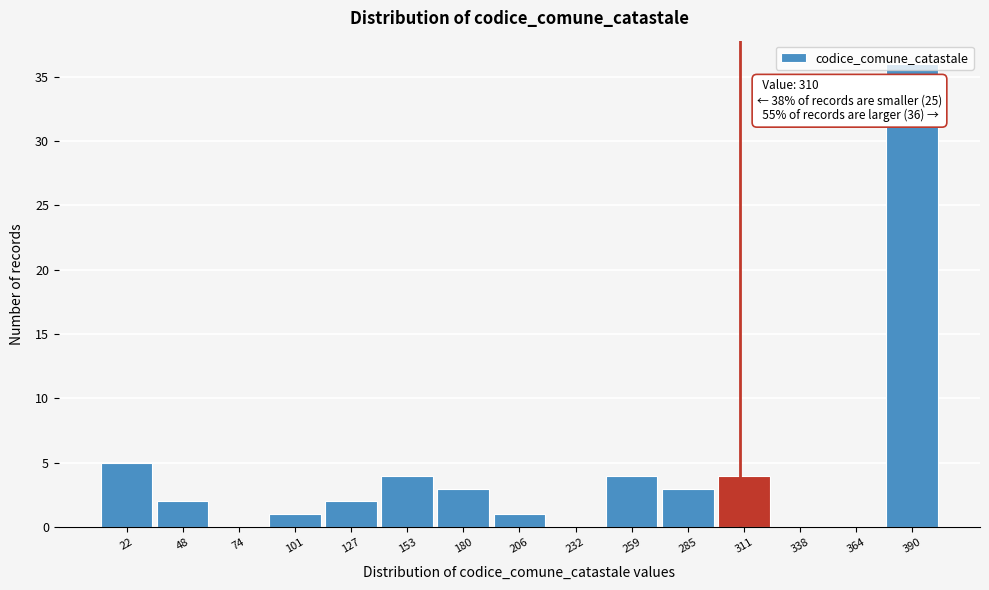

Which range on the x-axis has the tallest bar?

380 to 405